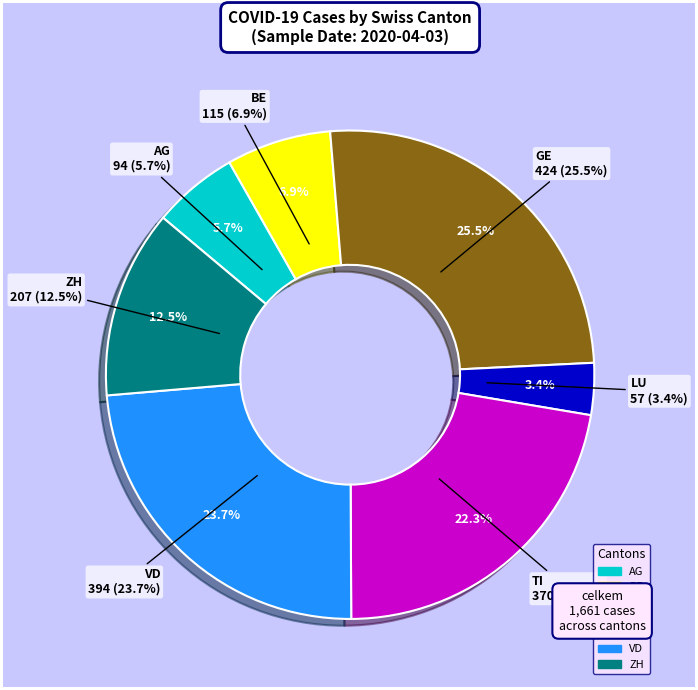

True or false: ZH accounts for 23% of the total.

False